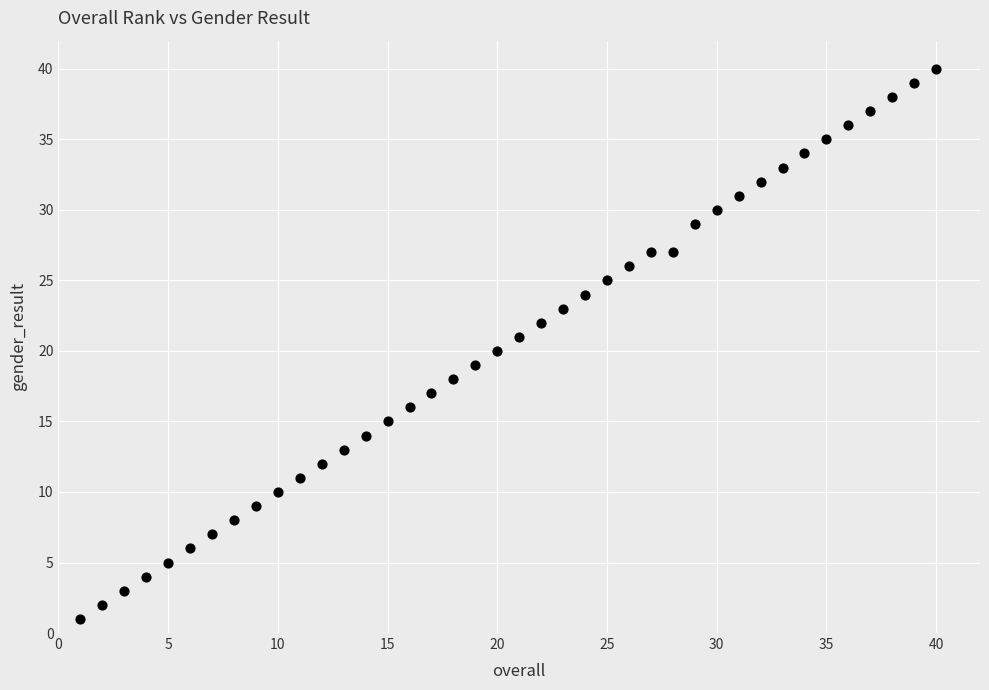

What is the range of X values (max minus min)?

39